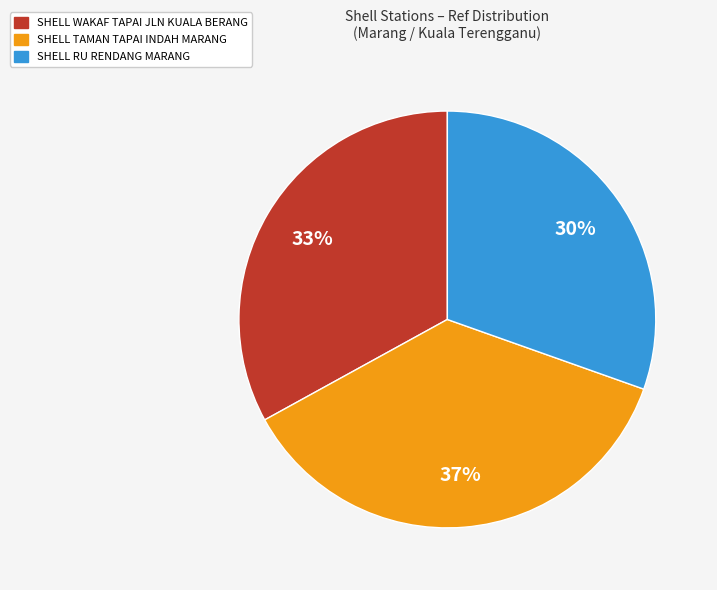

The SHELL TAMAN TAPAI INDAH MARANG slice represents 44% of the pie. True or false?

False